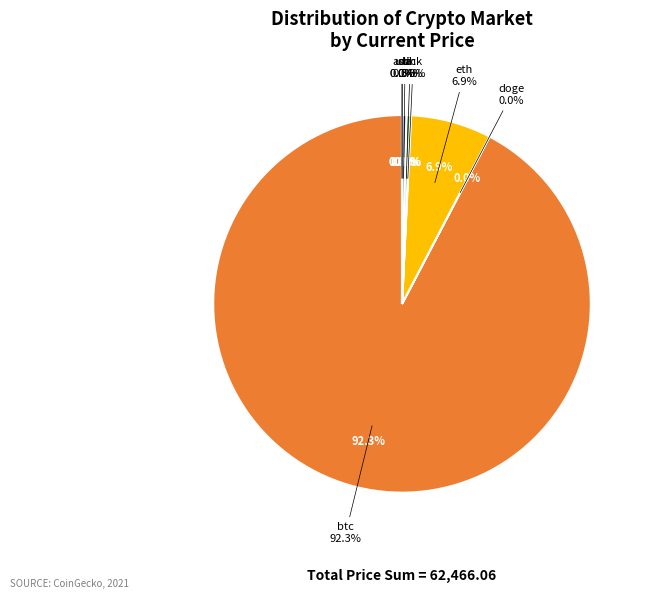

Count the number of slices in the pie.

8